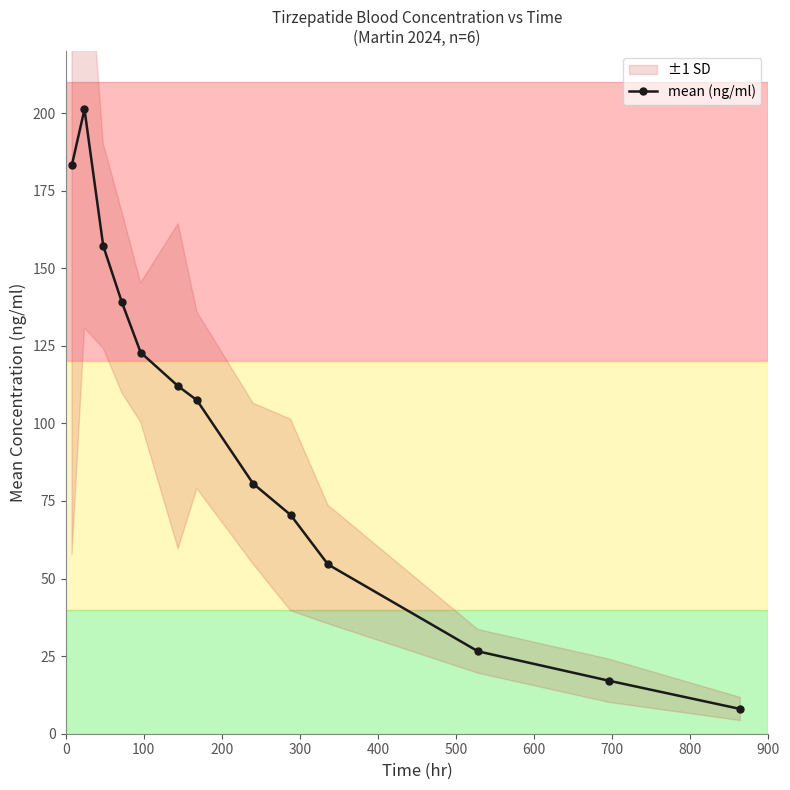

What is the sum of all values?

1280.2